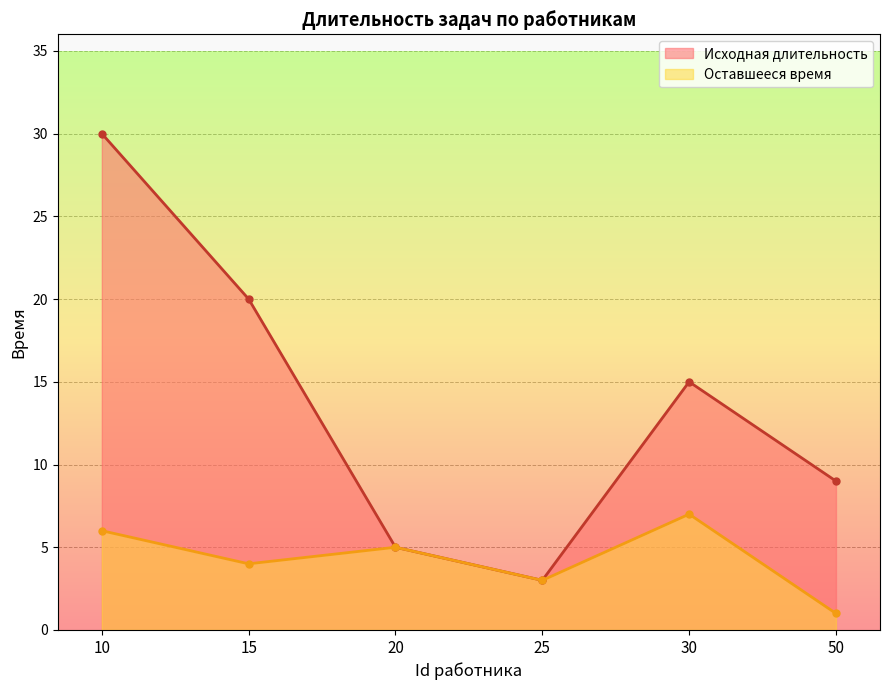

At which label does Оставшееся время reach its minimum?

50